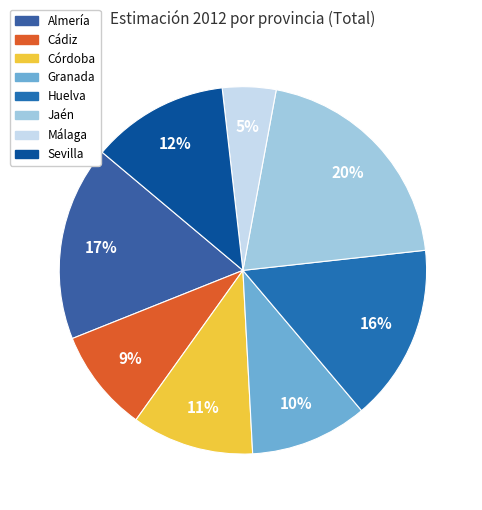

What percentage is NOT represented by Huelva?

84.4%